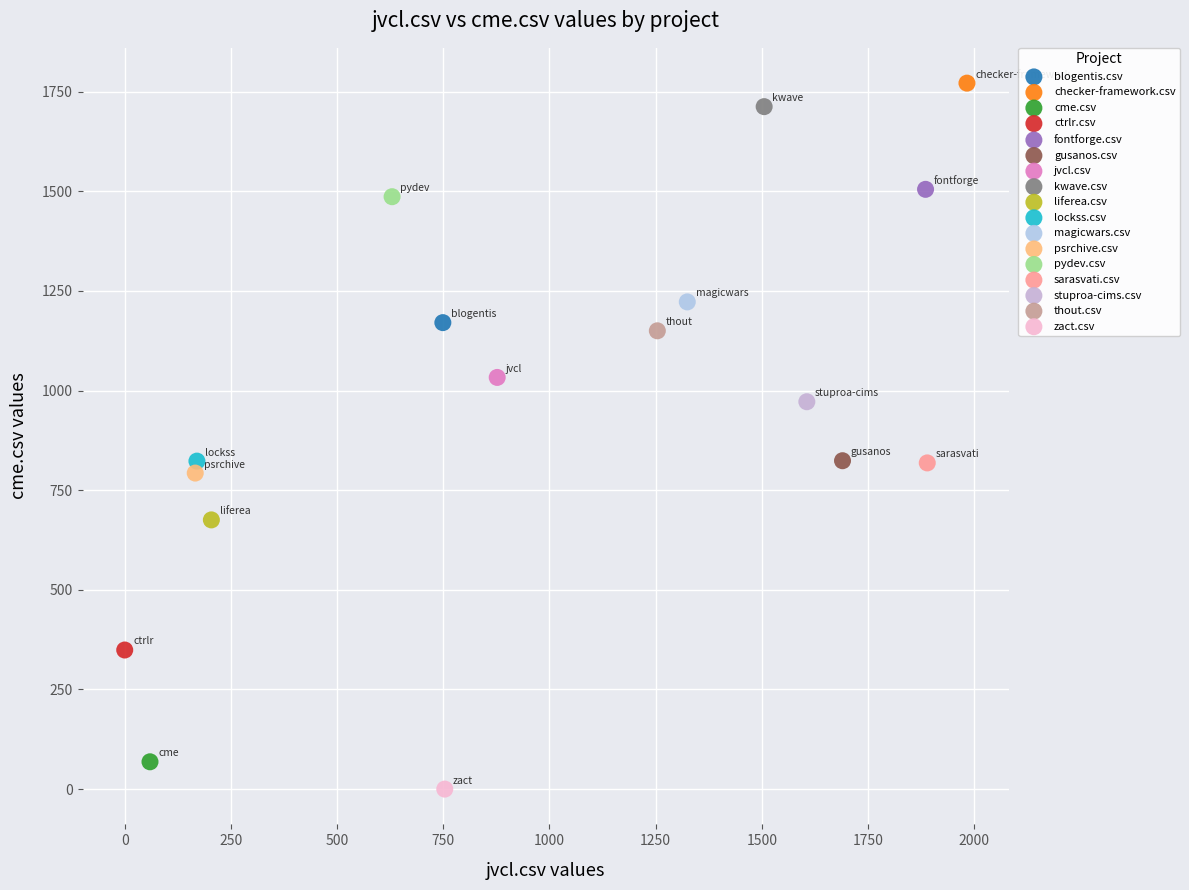

Which series reaches the minimum Y coordinate?

zact.csv